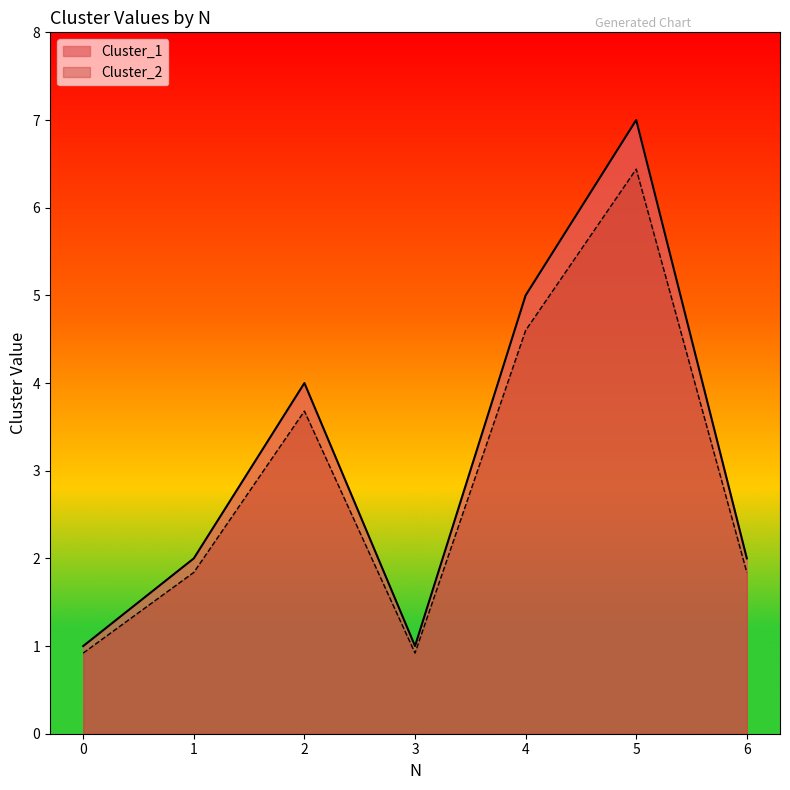

True or false: Cluster_1 and Cluster_2 intersect in this chart.

False